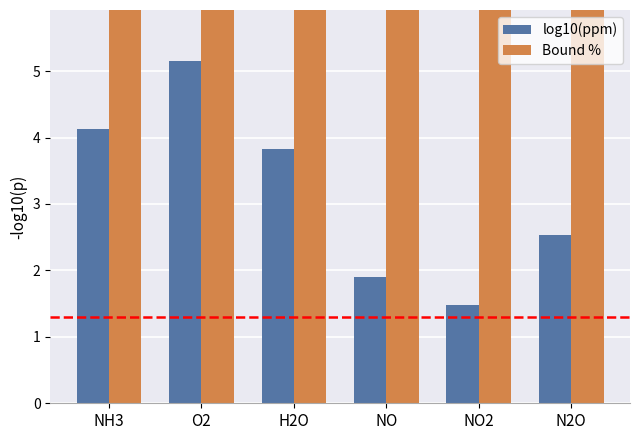

Read the Bound % value at N2O.

10.0